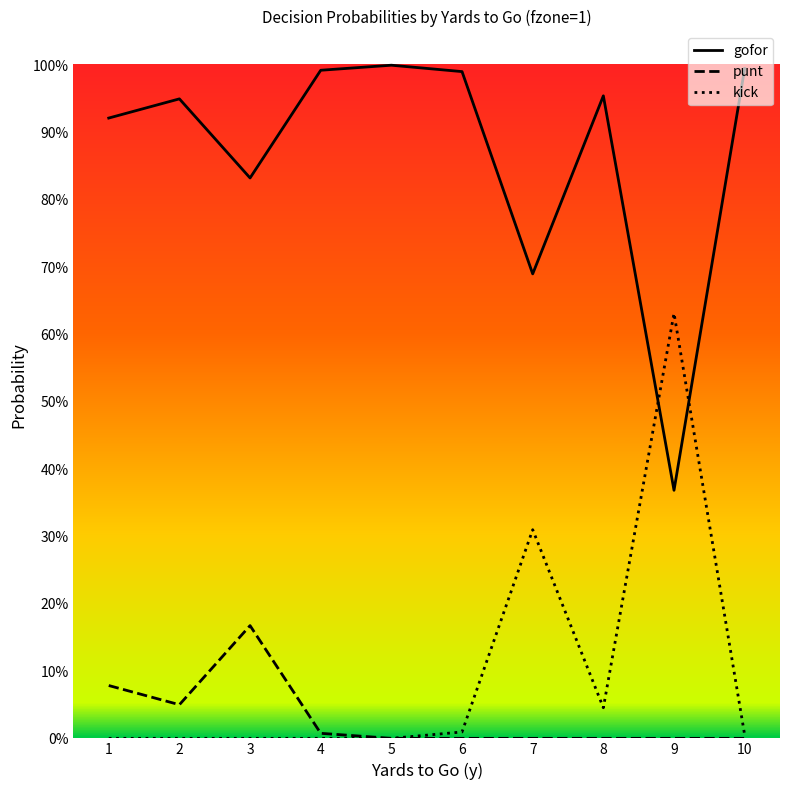

Does the chart have visible grid lines?

No